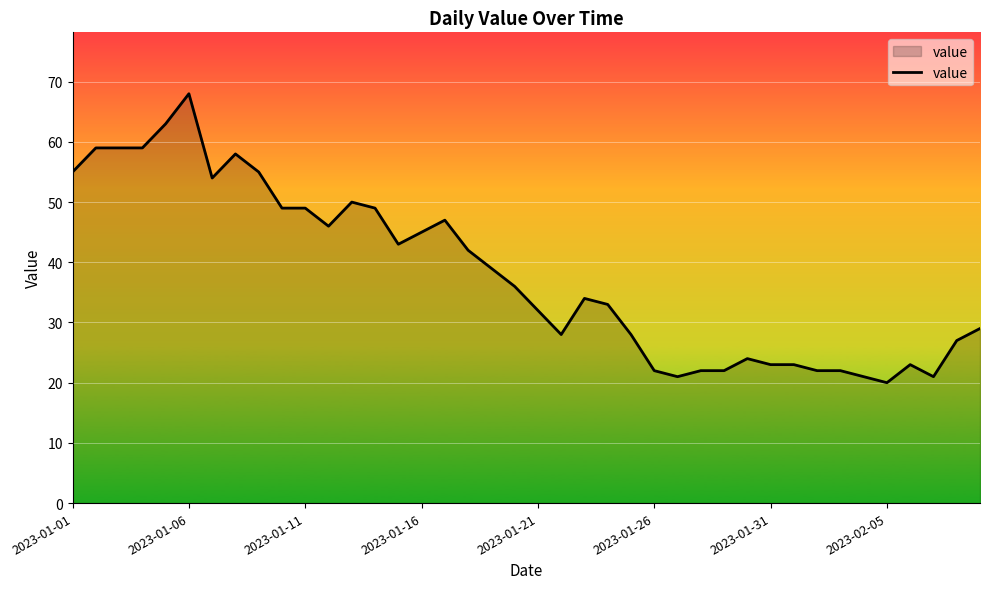

What is the maximum value shown in the chart?

68